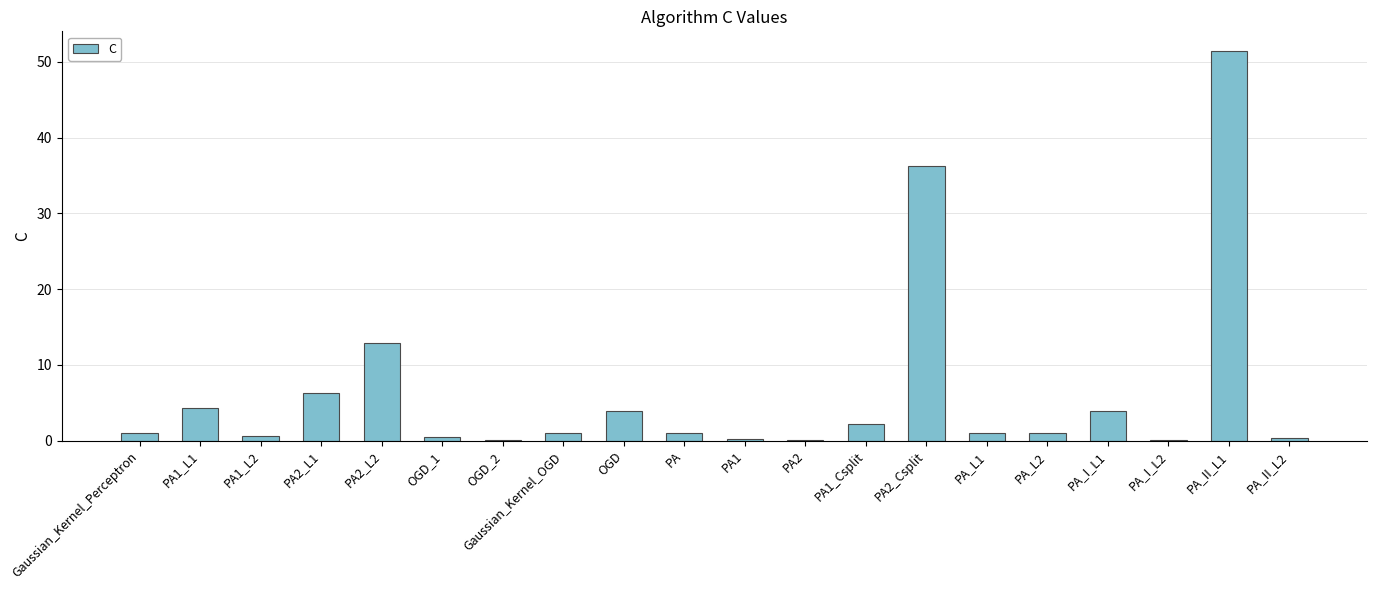

Between PA1_Csplit and PA2_Csplit, which is larger?

PA2_Csplit